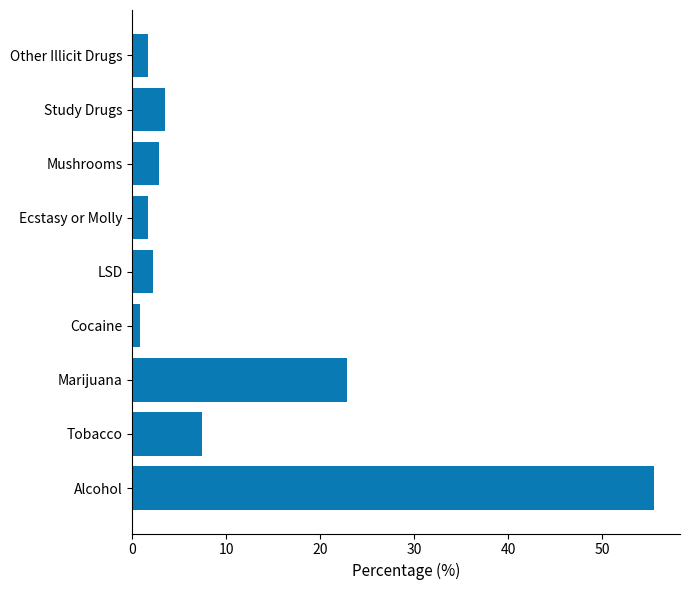

What is the average value?

11.0